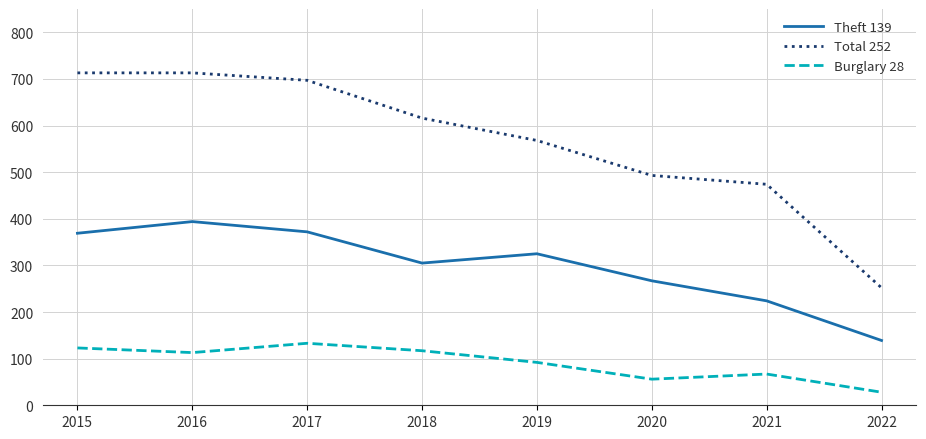

What is the difference between the highest and lowest values at 2021?

407